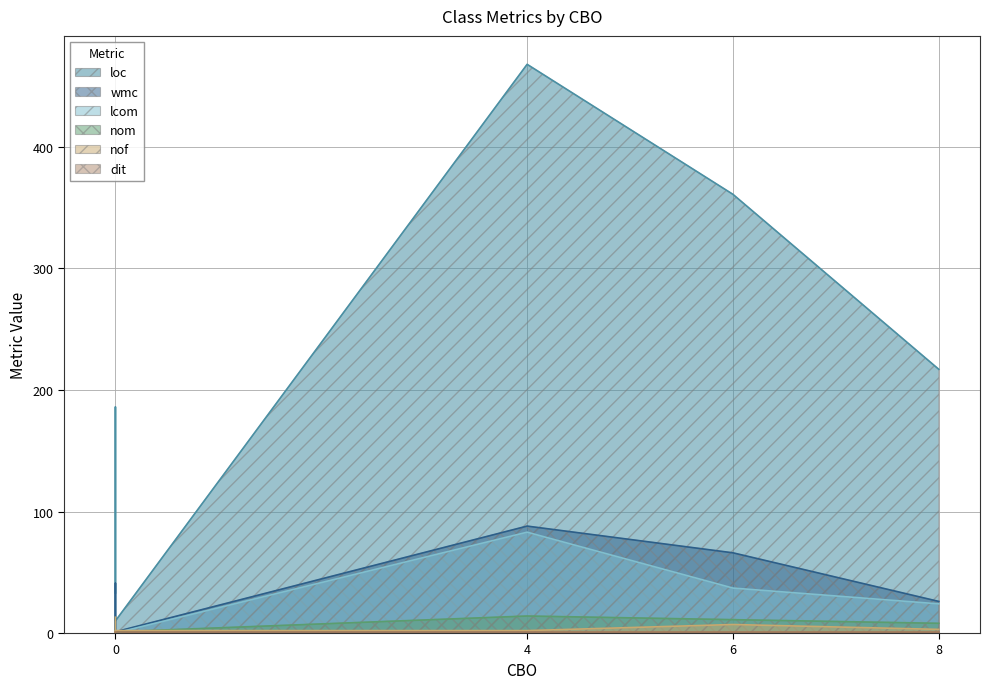

How many lines are shown in the chart?

6